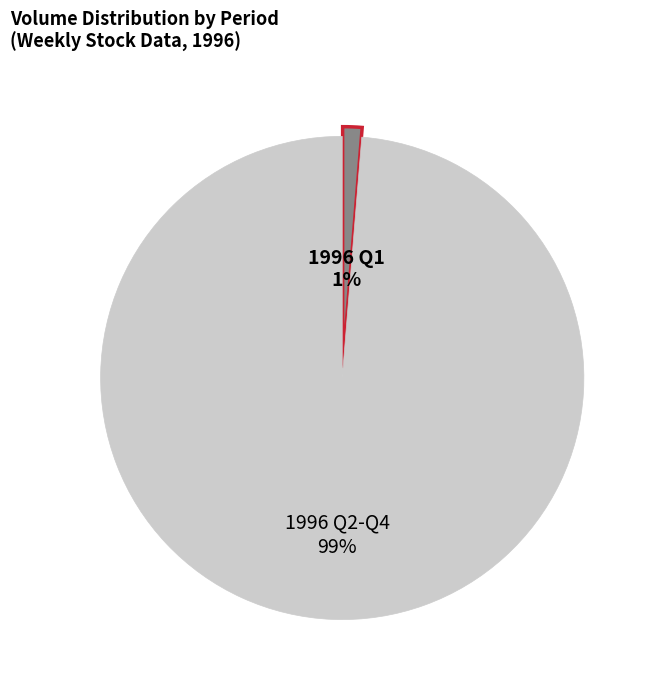

To the nearest percent, what is the average slice percentage?

50%